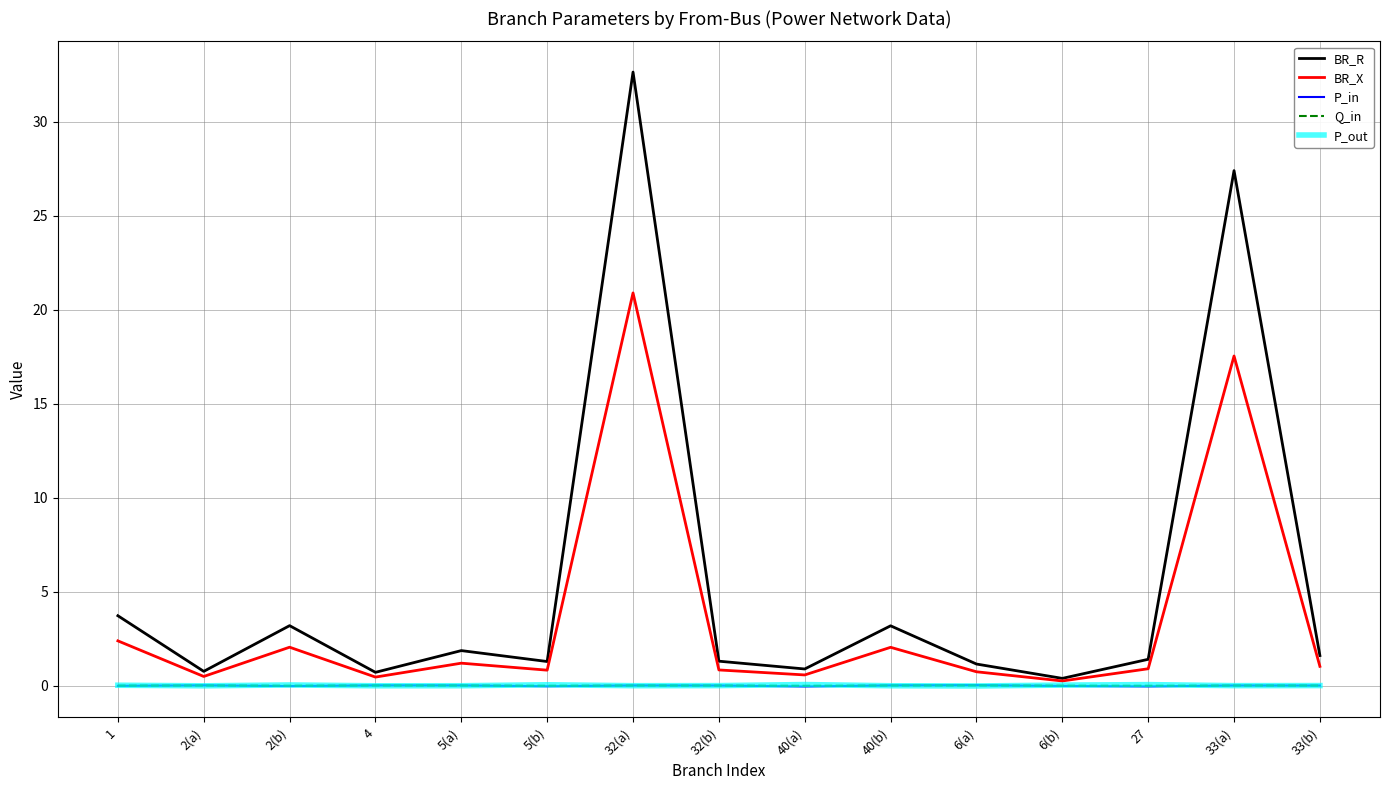

Is the value of Q_in at 4 greater than the value of BR_R at 4?

No